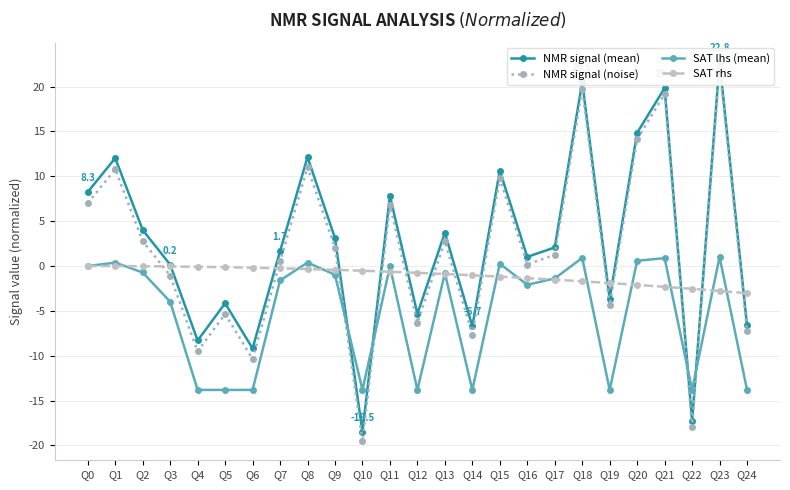

What is the sum of all NMR signal (noise) values?

40.8